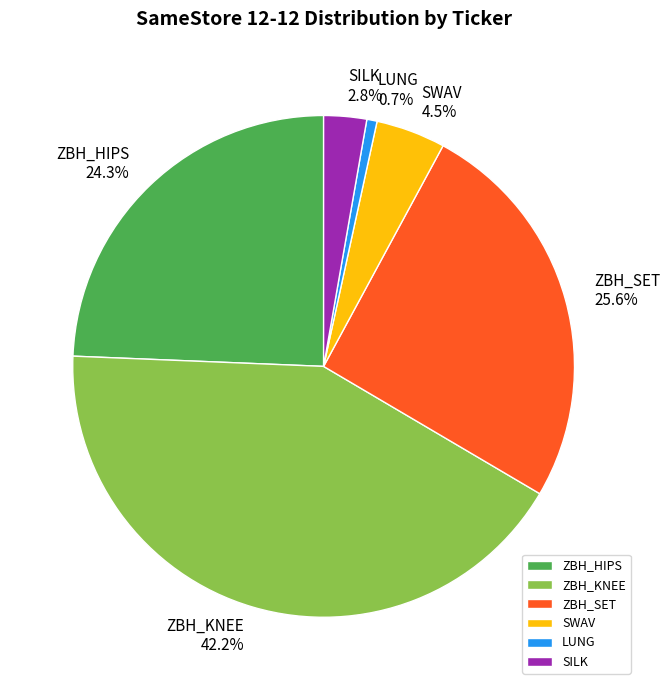

Count the number of slices in the pie.

6